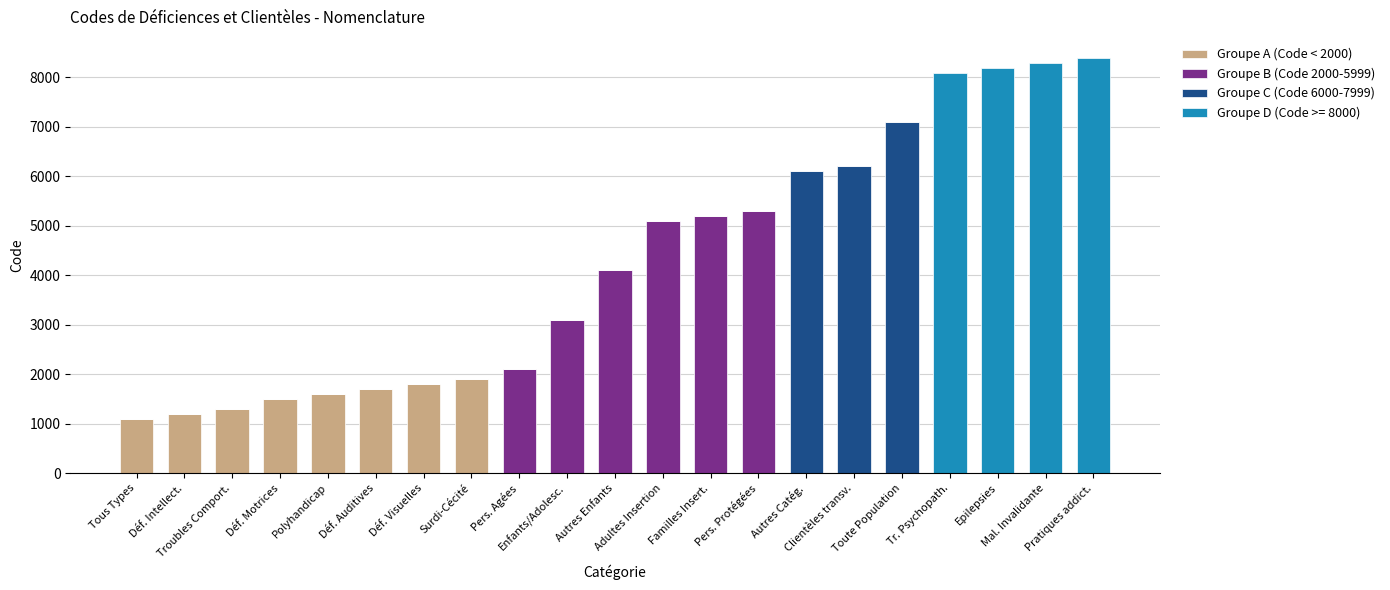

What is the maximum value for Groupe A (Code < 2000)?

1900